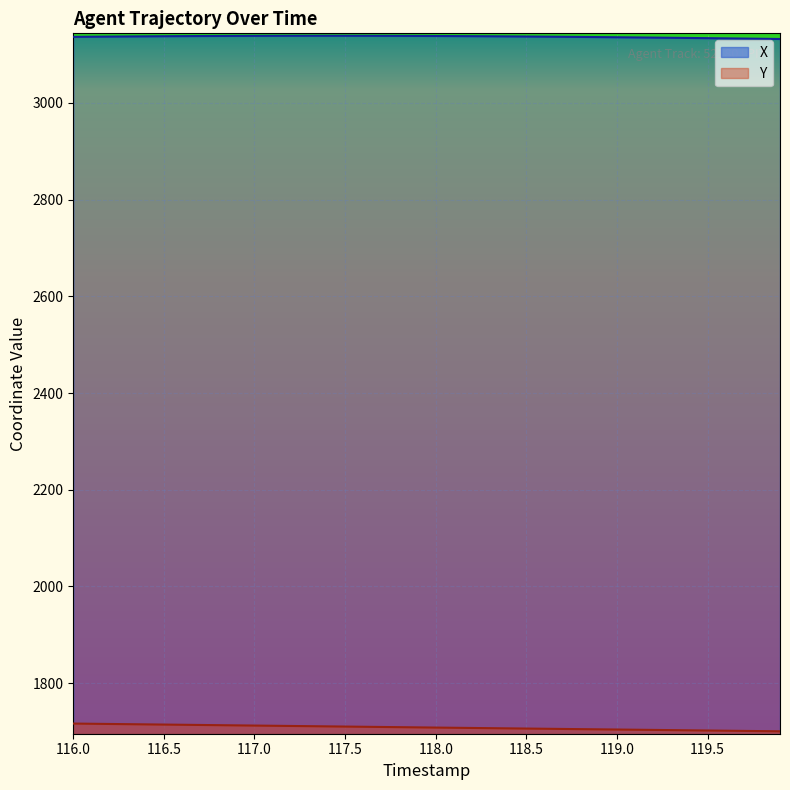

What is the minimum value for X?

3132.4